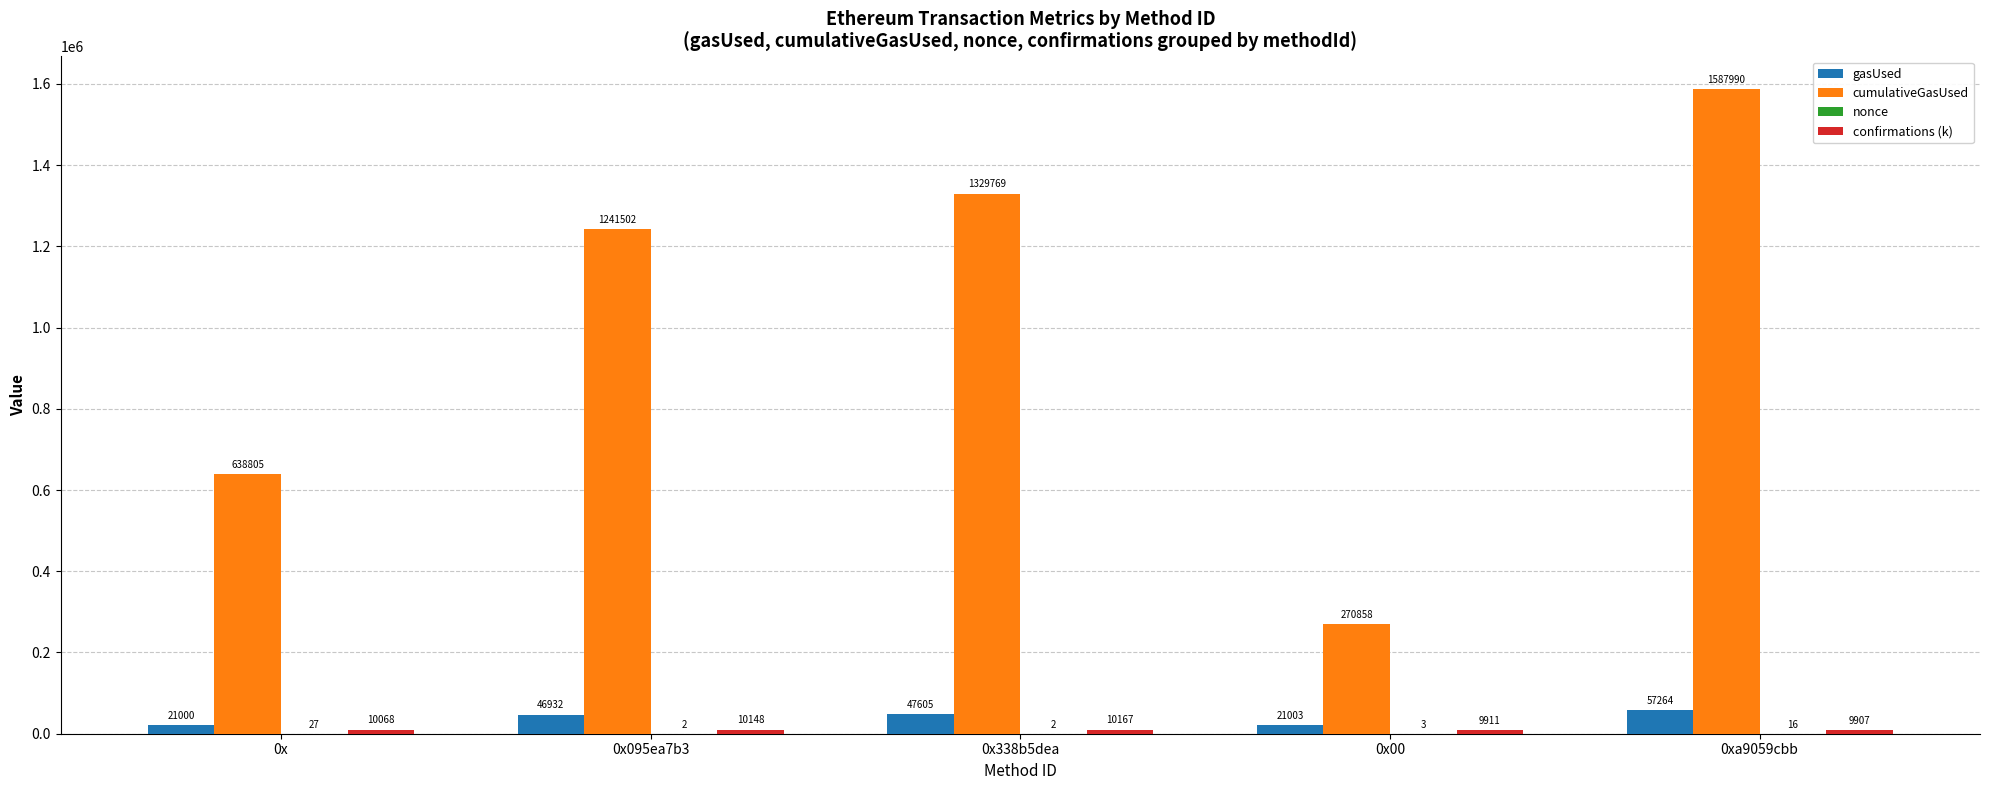

Between 0x and 0x095ea7b3, which series saw the biggest shift?

cumulativeGasUsed